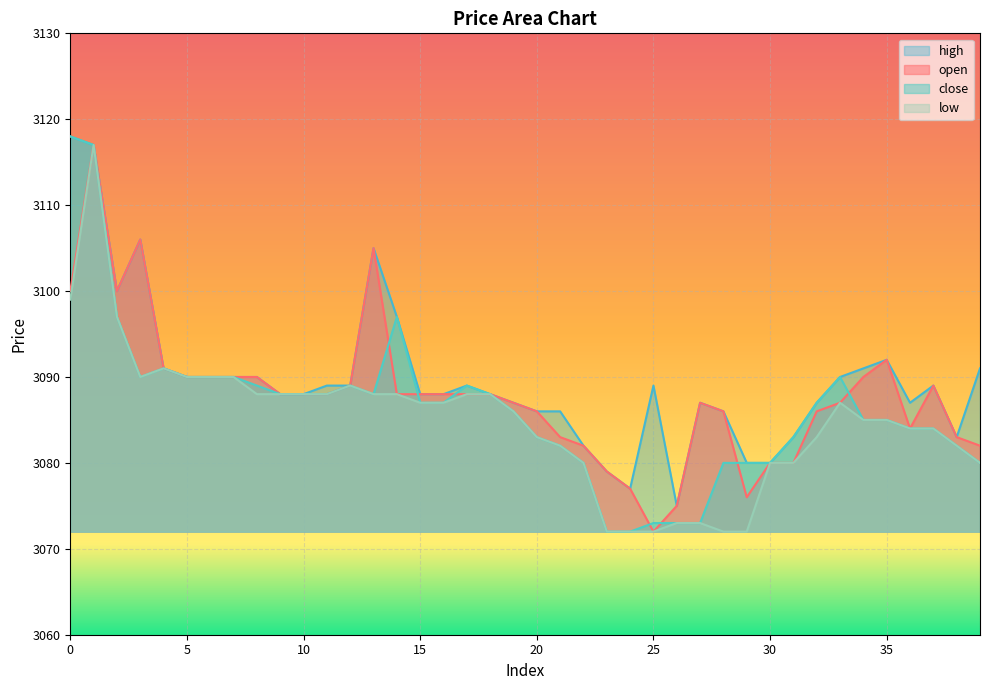

After their last crossing, which series has the higher values: open or close?

open